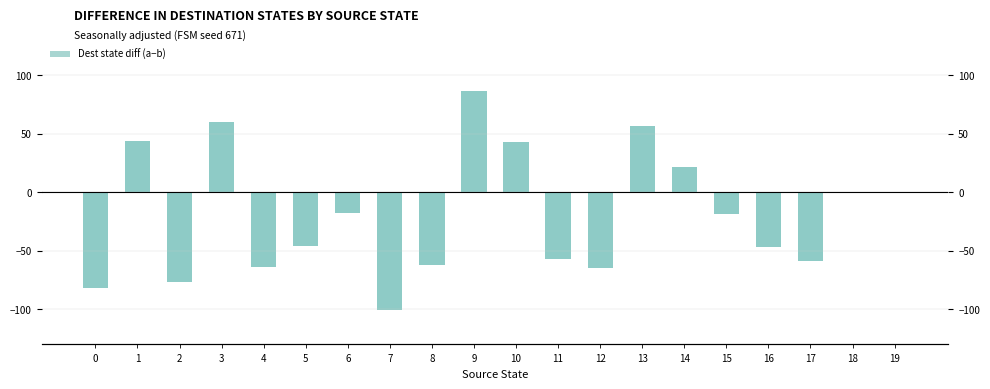

Which has a higher value, 16 or 8?

16